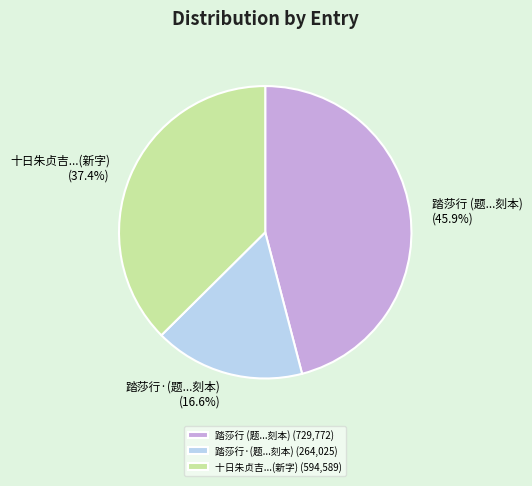

What portion of the pie excludes 踏莎行 (题...刻本) (729,772)?

54.1%